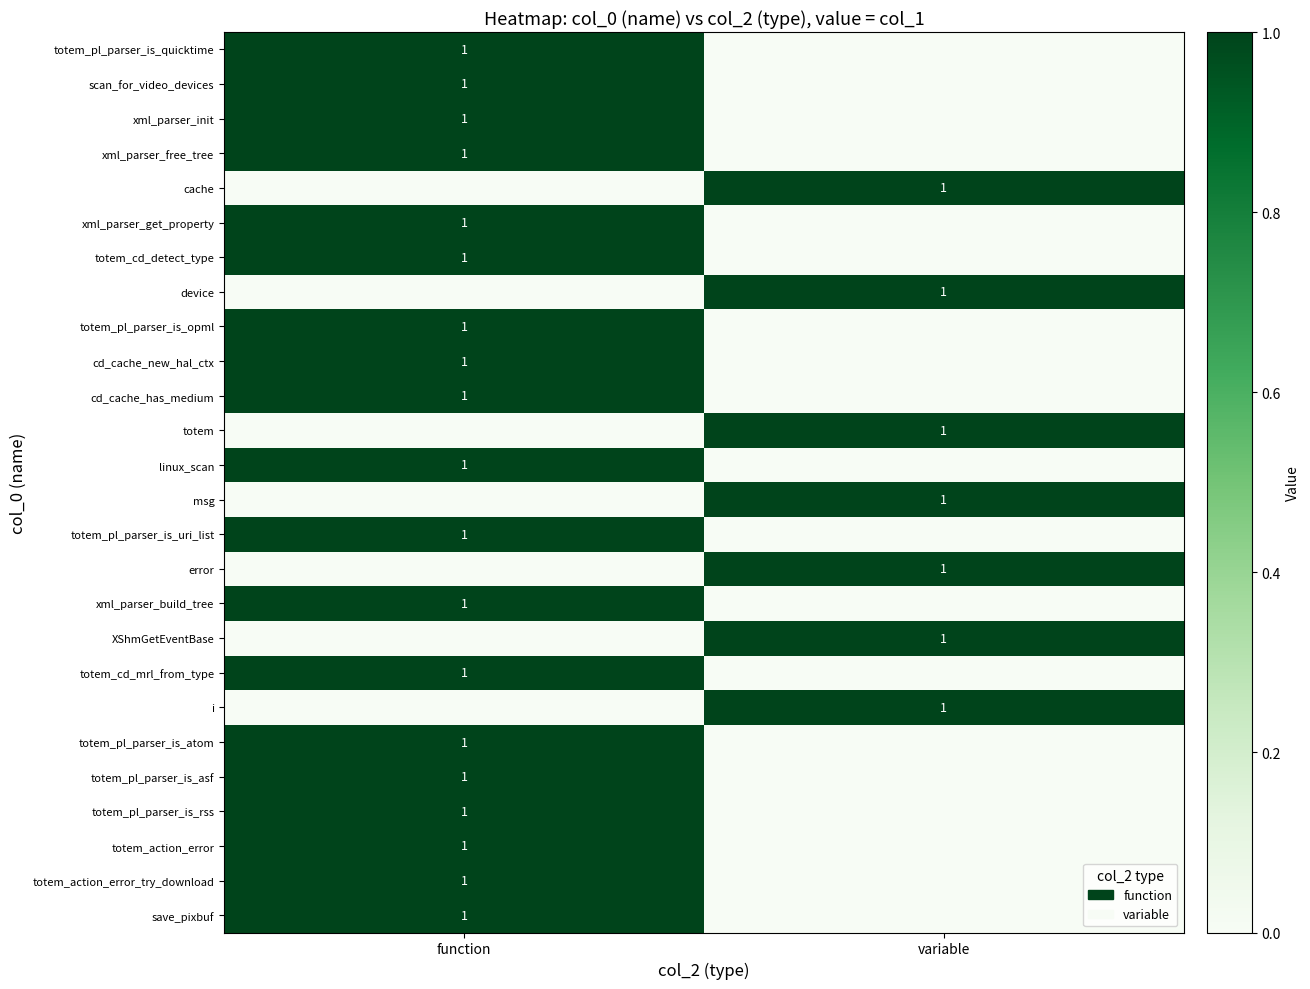

The value of totem_cd_detect_type at function is 1. True or false?

True